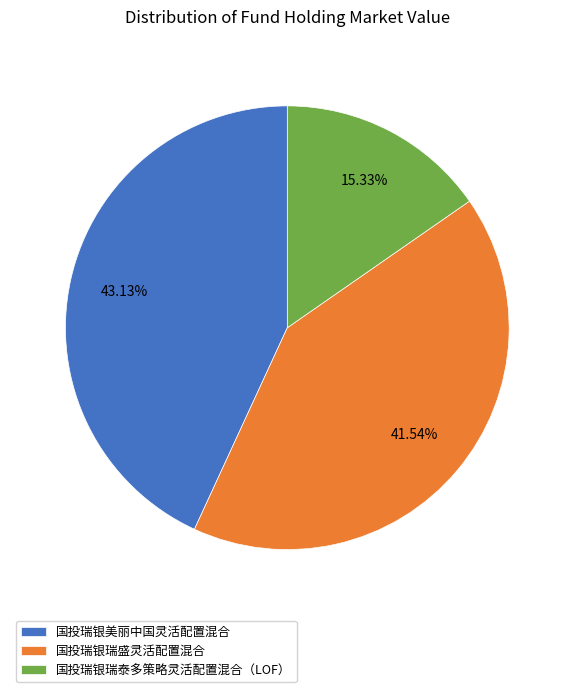

Rank the categories by value from highest to lowest.

国投瑞银美丽中国灵活配置混合, 国投瑞银瑞盛灵活配置混合, 国投瑞银瑞泰多策略灵活配置混合（LOF）